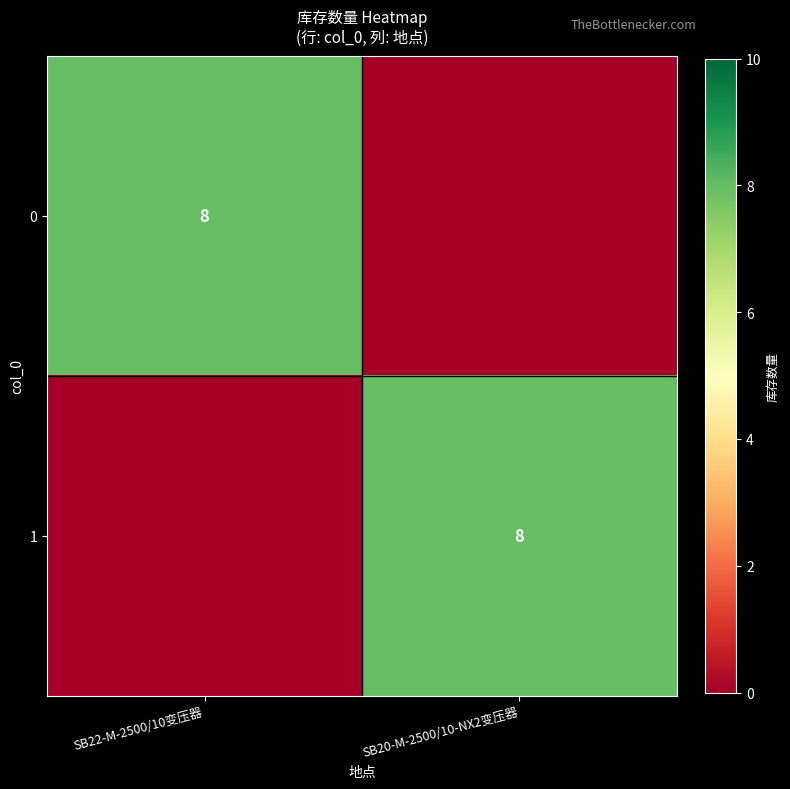

Is it true that 1 equals 12 at SB20-M-2500/10-NX2变压器?

False